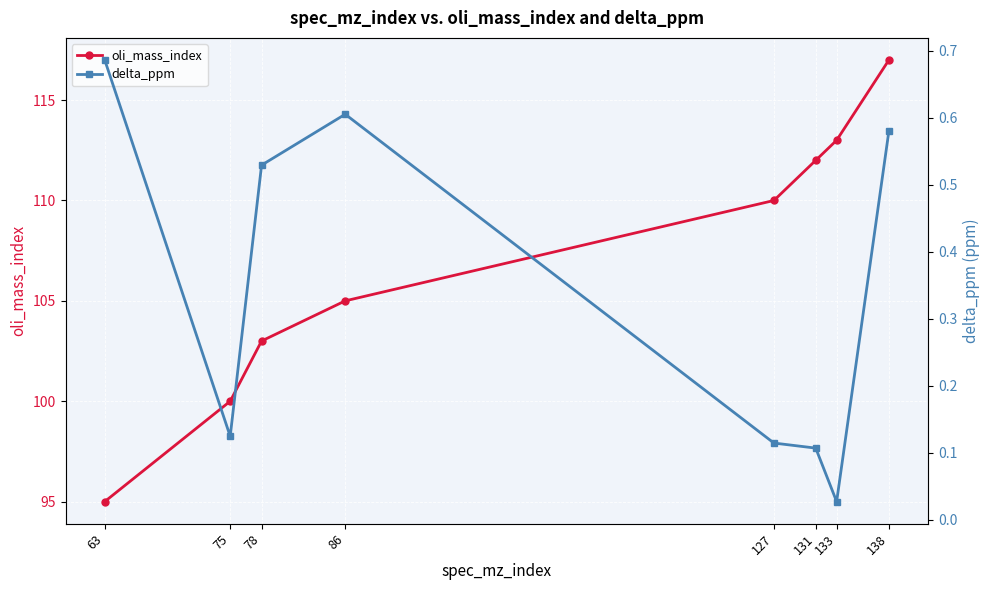

At how many categories does at least one series exceed 37?

8